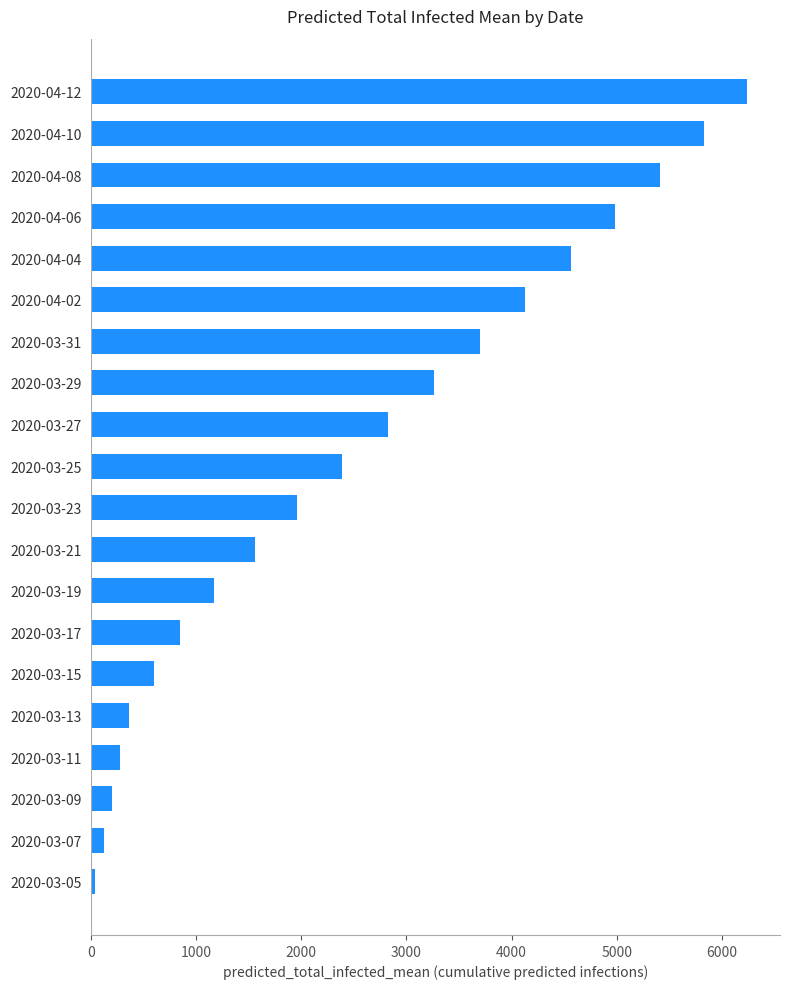

Rank the categories by value from lowest to highest.

2020-03-05, 2020-03-07, 2020-03-09, 2020-03-11, 2020-03-13, 2020-03-15, 2020-03-17, 2020-03-19, 2020-03-21, 2020-03-23, 2020-03-25, 2020-03-27, 2020-03-29, 2020-03-31, 2020-04-02, 2020-04-04, 2020-04-06, 2020-04-08, 2020-04-10, 2020-04-12